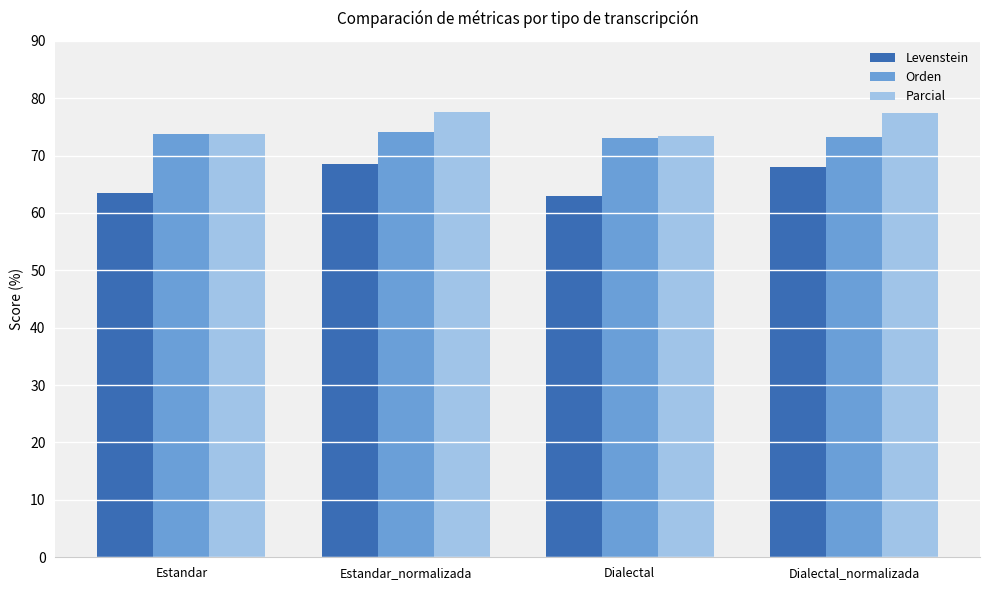

The Orden series shows 111.9 at Estandar. True or false?

False